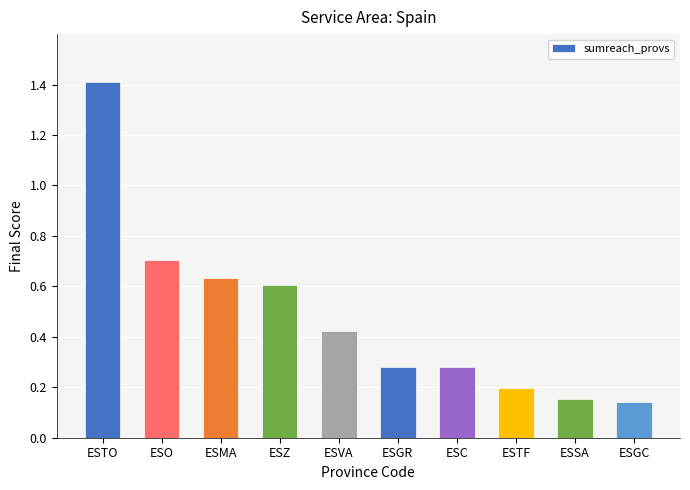

Which label corresponds to the smallest value in the chart?

ESGC